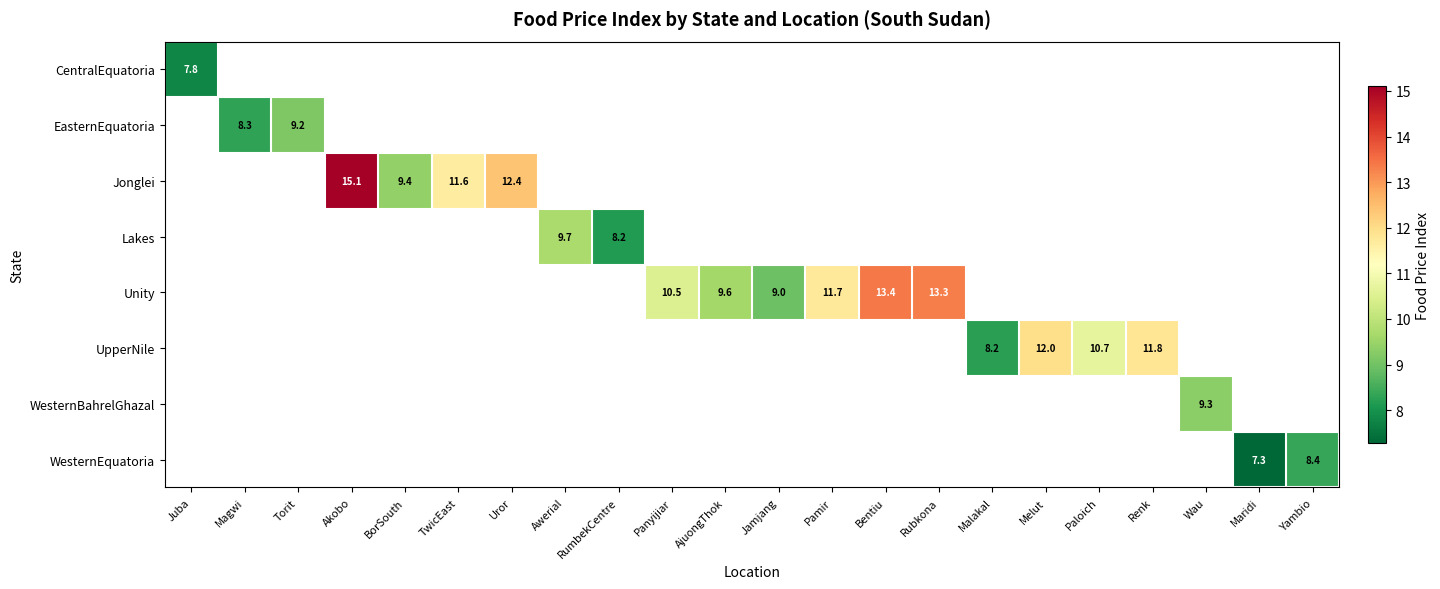

True or false: UpperNile has a value of 2.7 at Malakal.

False